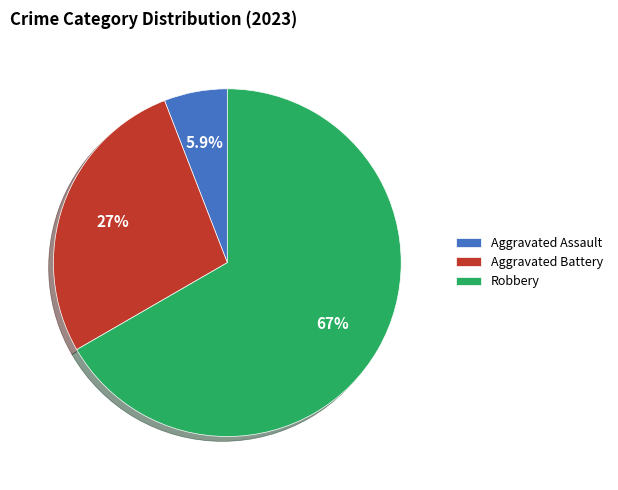

Between Aggravated Battery and Aggravated Assault, which is larger?

Aggravated Battery